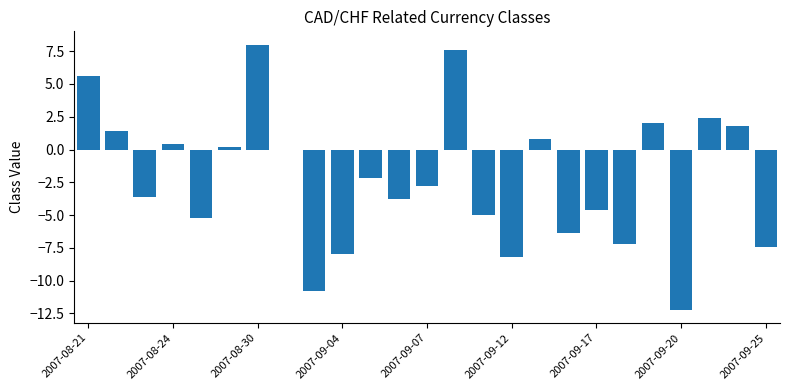

What is the sum of all values?

-57.2